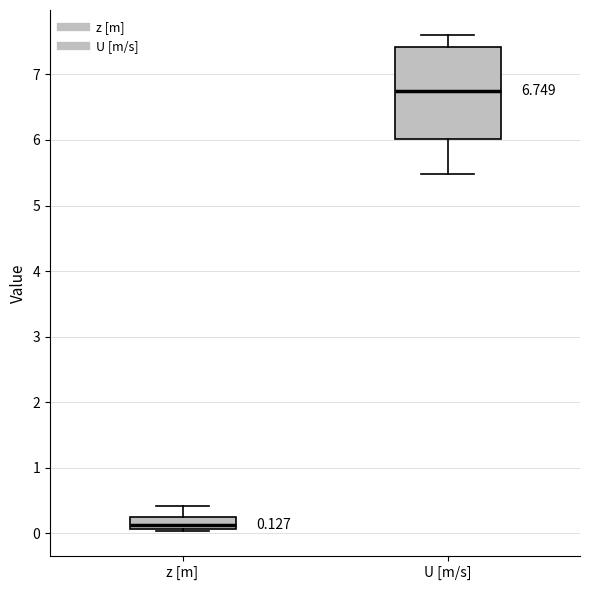

Comparing the boxes themselves (not the whiskers), which one is the tallest?

U [m/s]